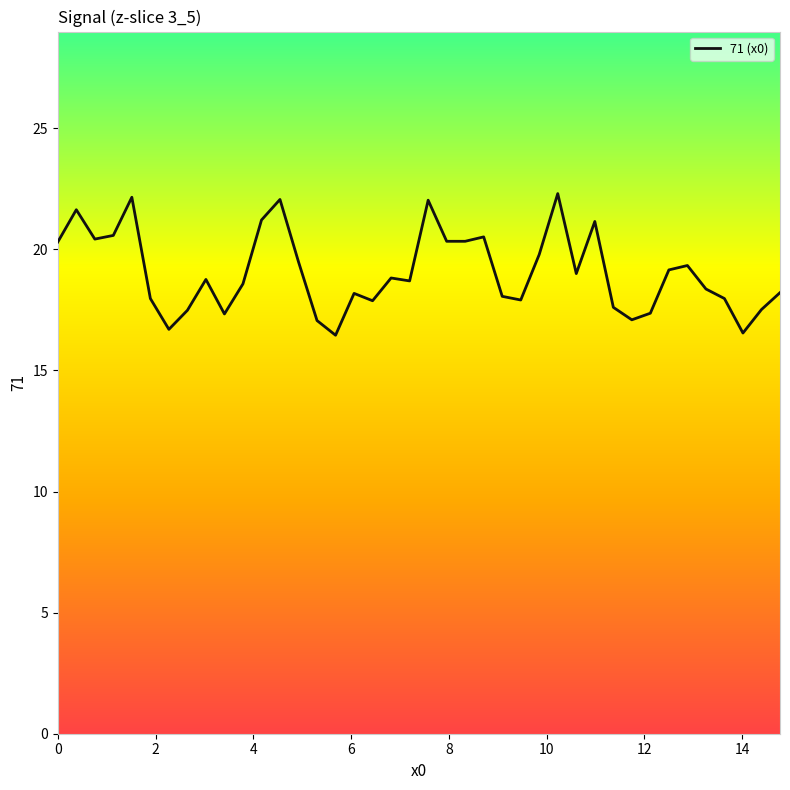

What is the greatest value displayed?

22.3